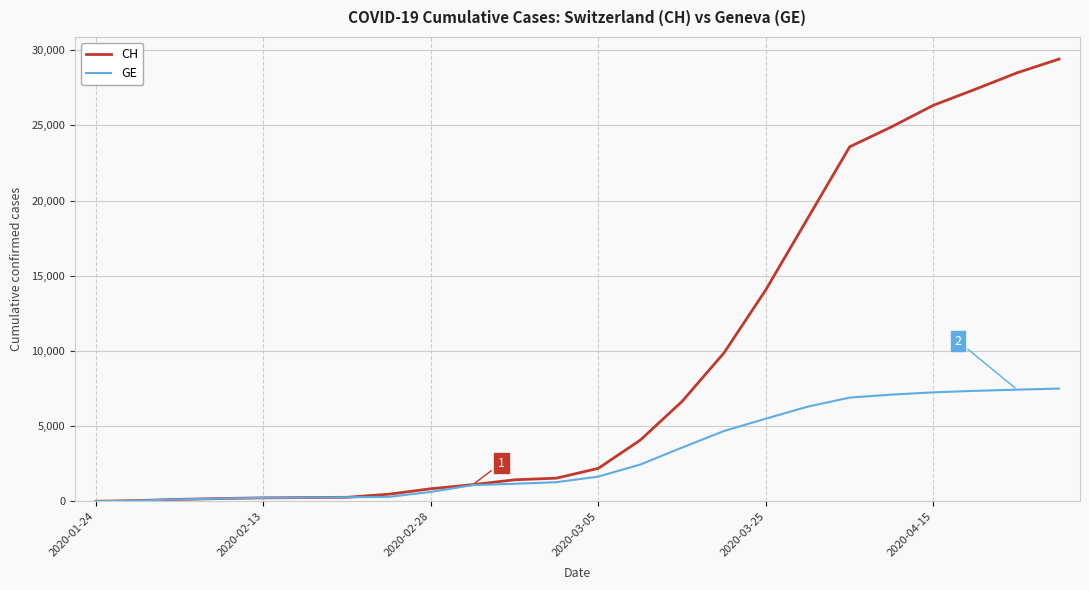

What is the average value of the CH series?

9266